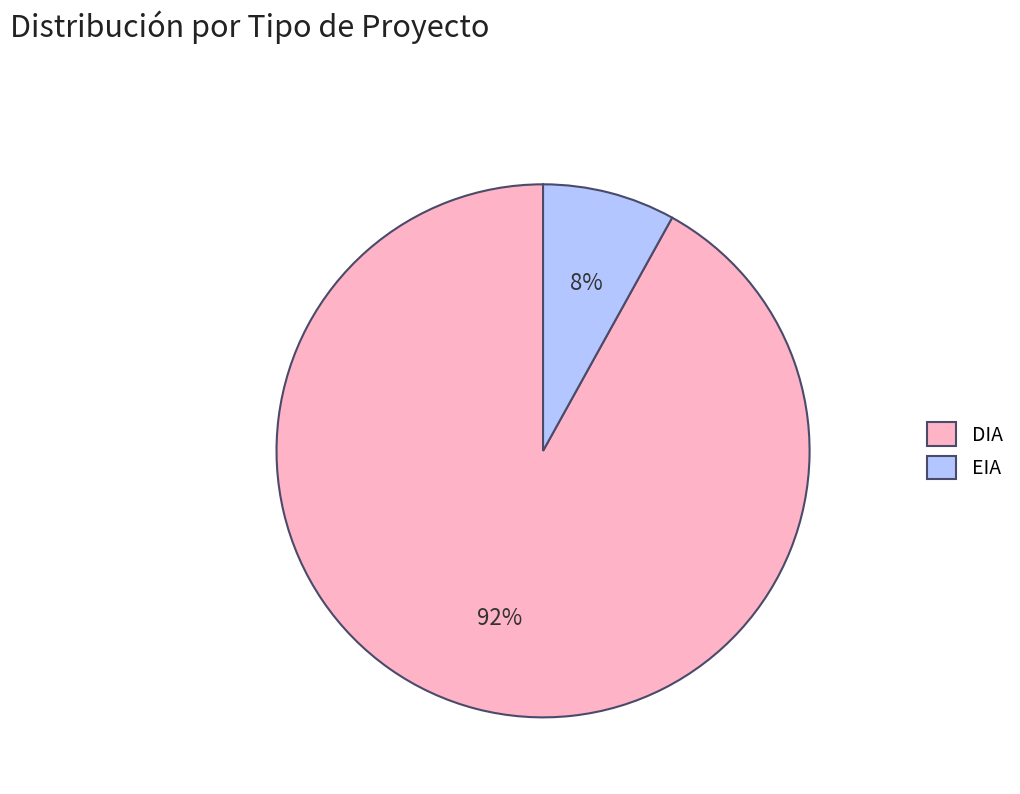

Does EIA account for over 50% of the chart?

No